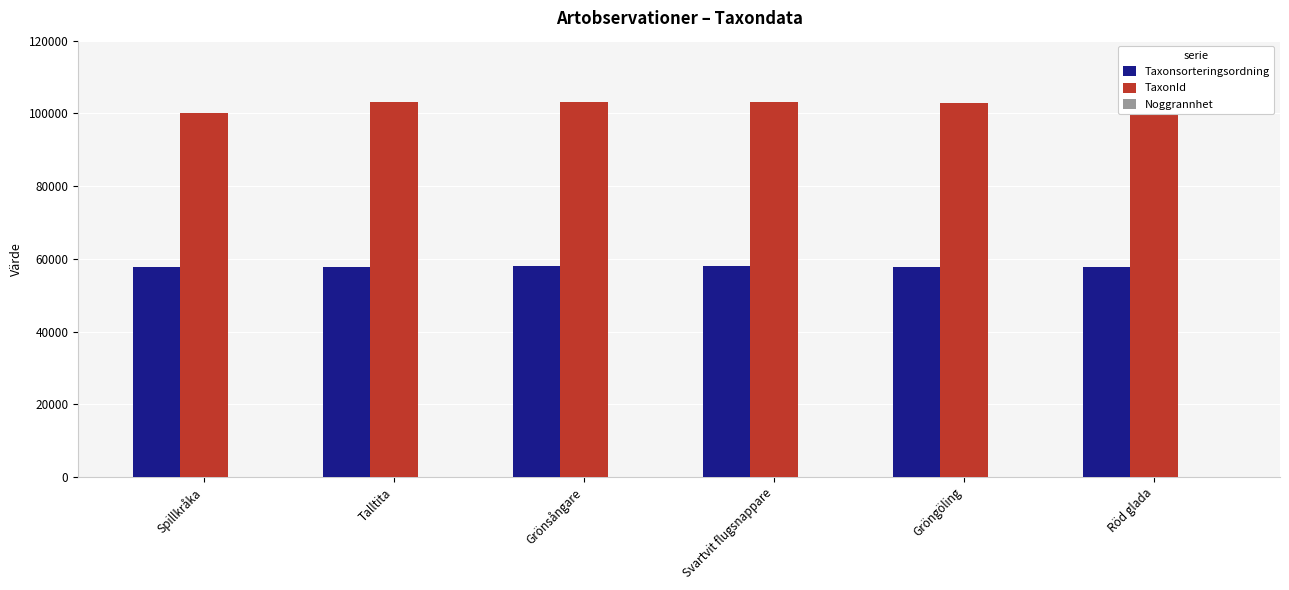

The Taxonsorteringsordning series shows 33849 at Grönsångare. True or false?

False